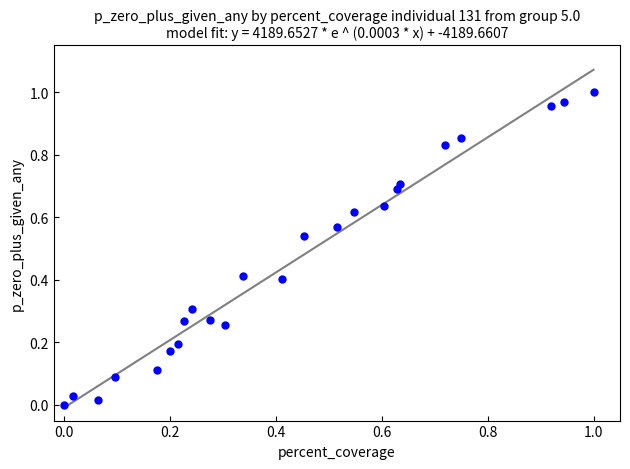

Count the number of points in this scatter plot.

24